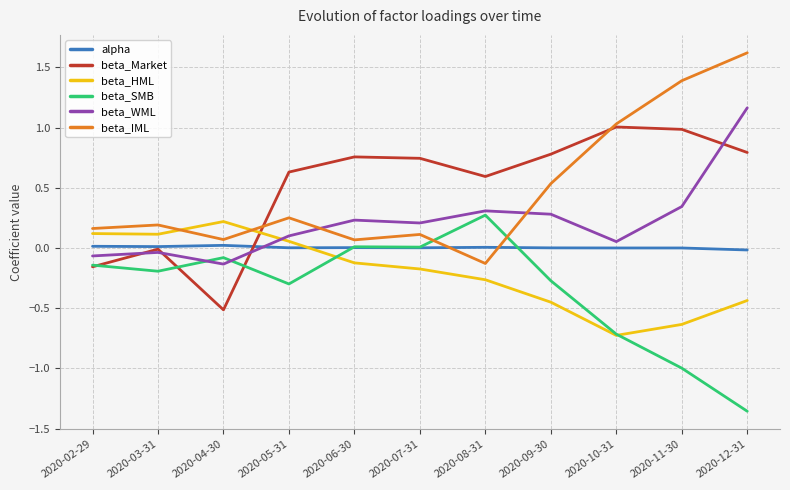

Where is the first local maximum for beta_SMB?

2020-04-30